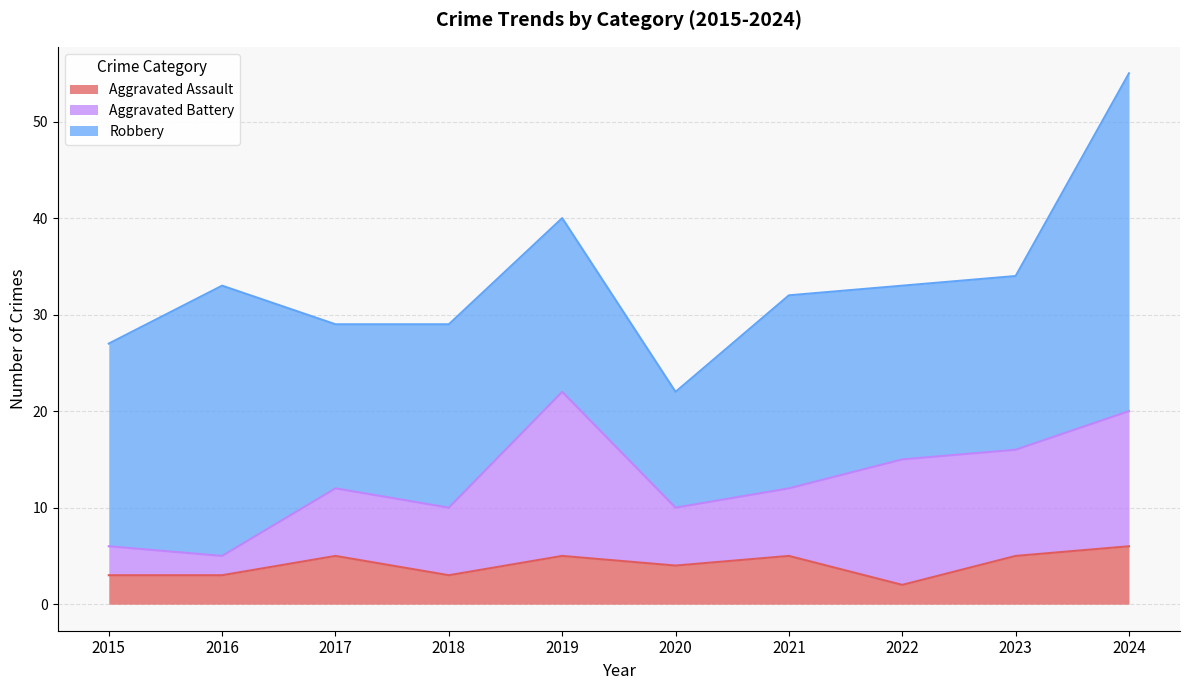

Does the chart have visible grid lines?

Yes